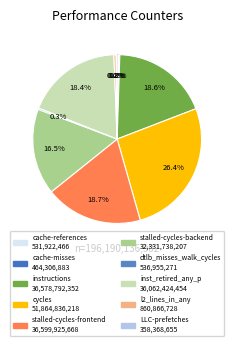

To the nearest percent, what is the average slice percentage?

10%